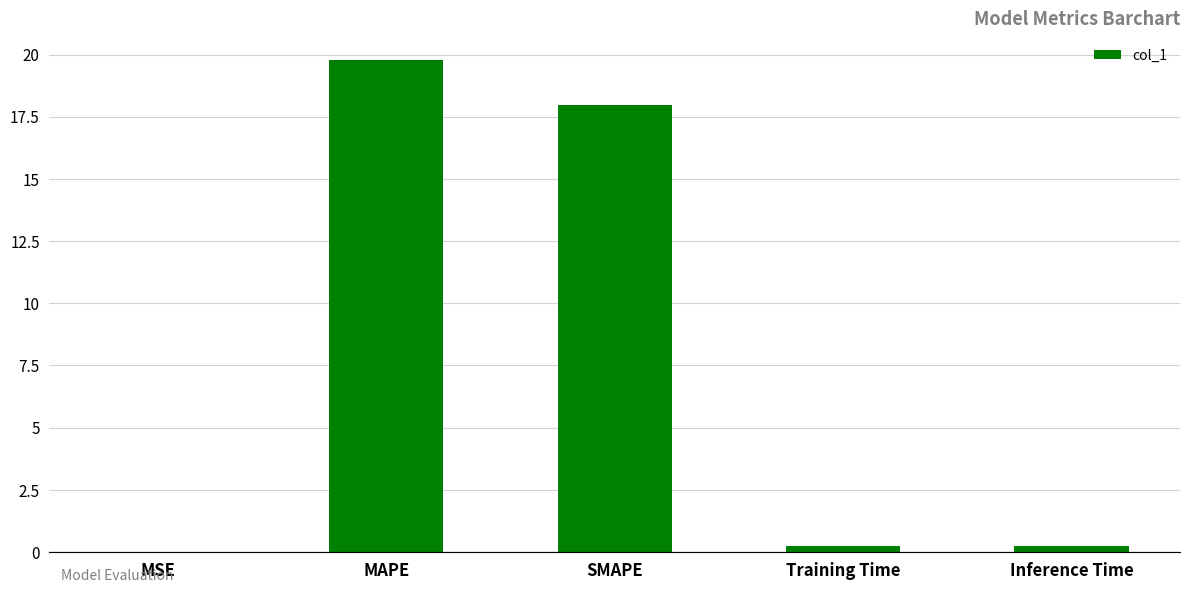

Are the bars horizontal?

No